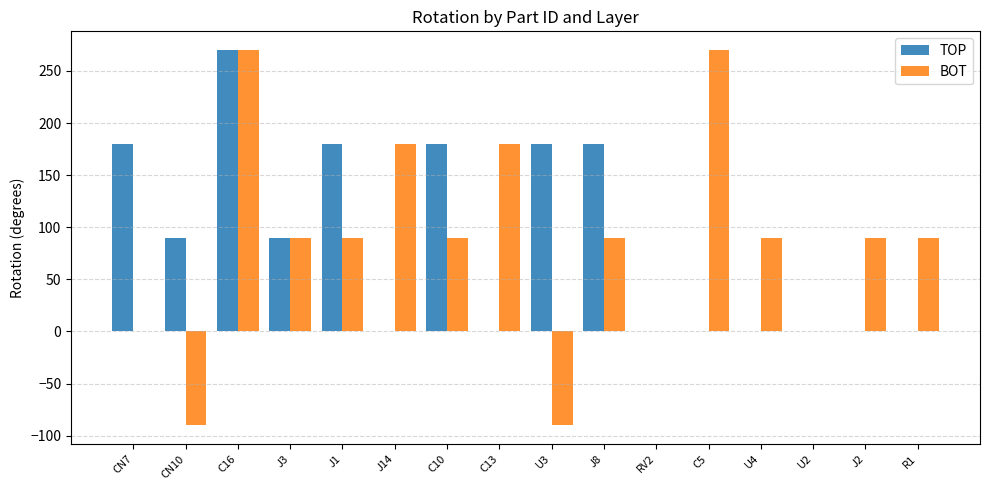

Which series has the largest range (max minus min)?

BOT